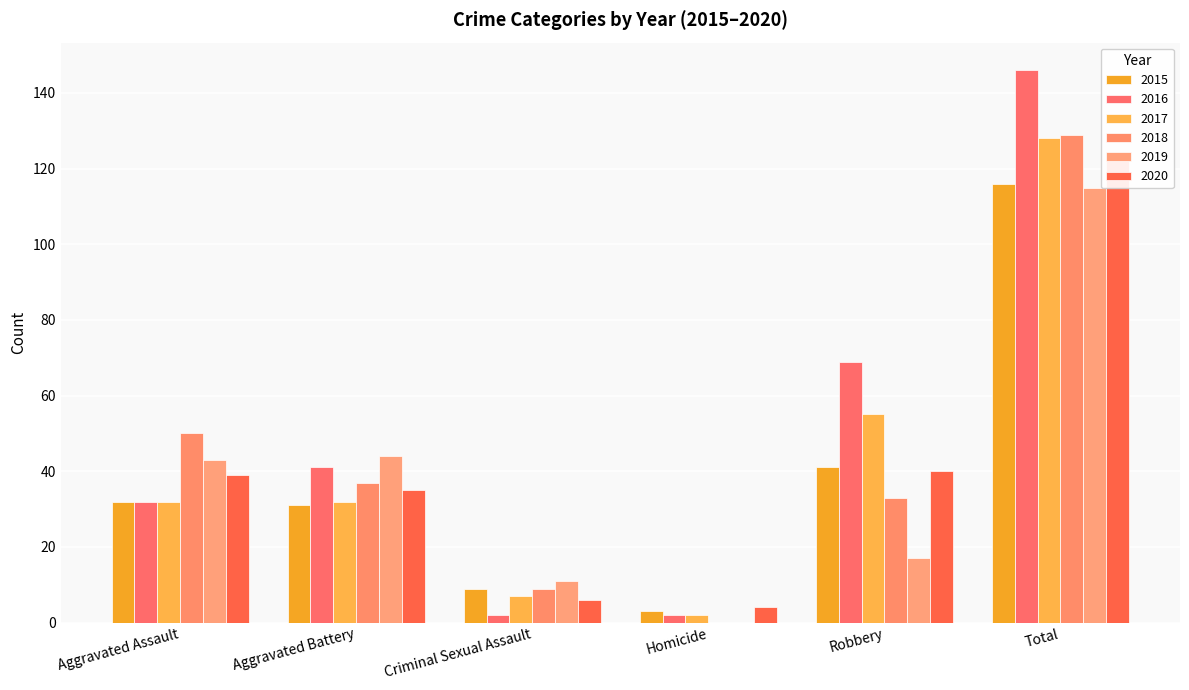

Rank the series at Aggravated Assault from highest to lowest value.

2018, 2019, 2020, 2015, 2016, 2017